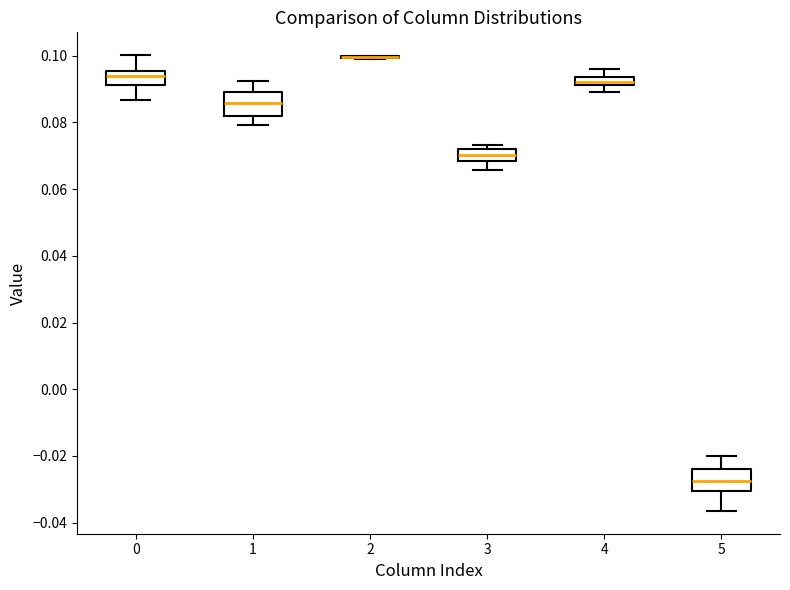

Where is the lower edge of the box at x = 5 on the y-axis? The values are not printed on the chart, so give them approximately, as read against the axis.

-0.030